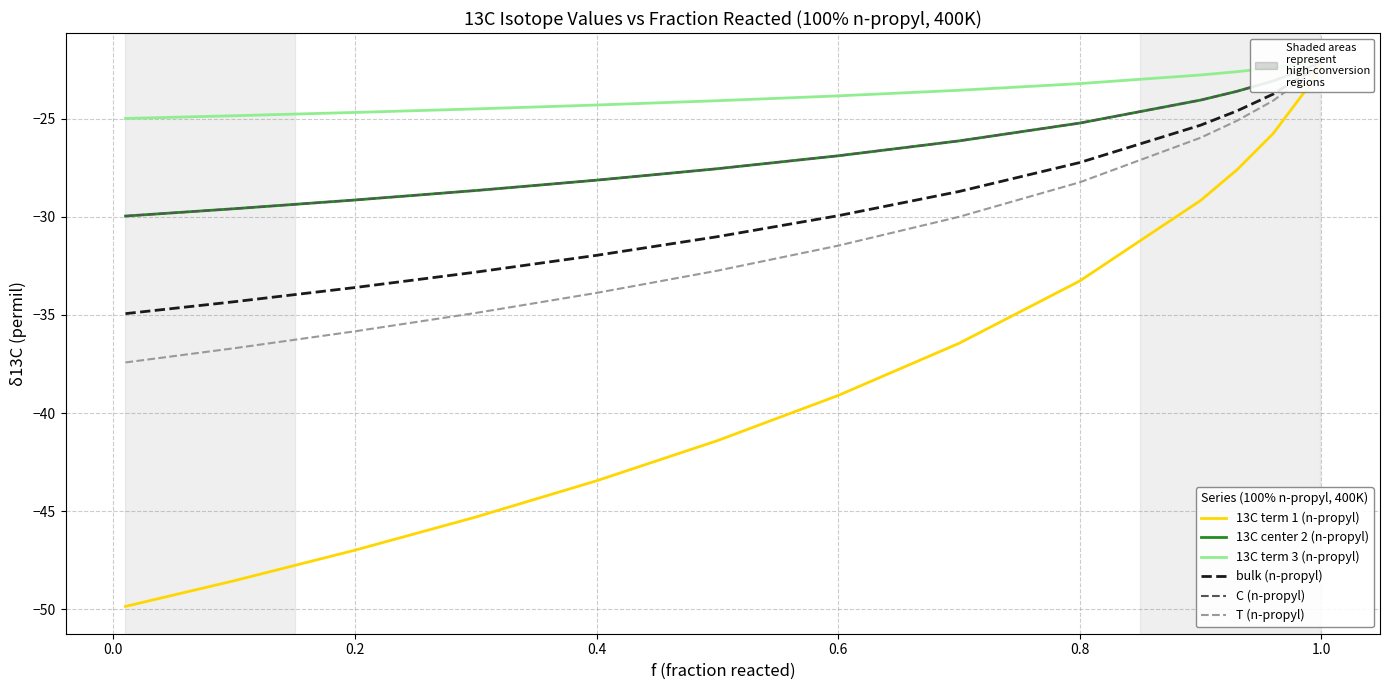

How many lines are shown in the chart?

6